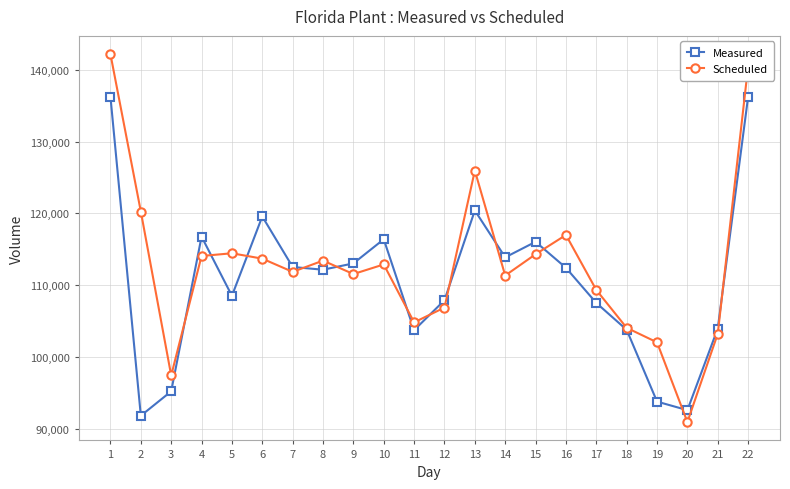

List the series in order of their overall mean, lowest first.

Measured, Scheduled